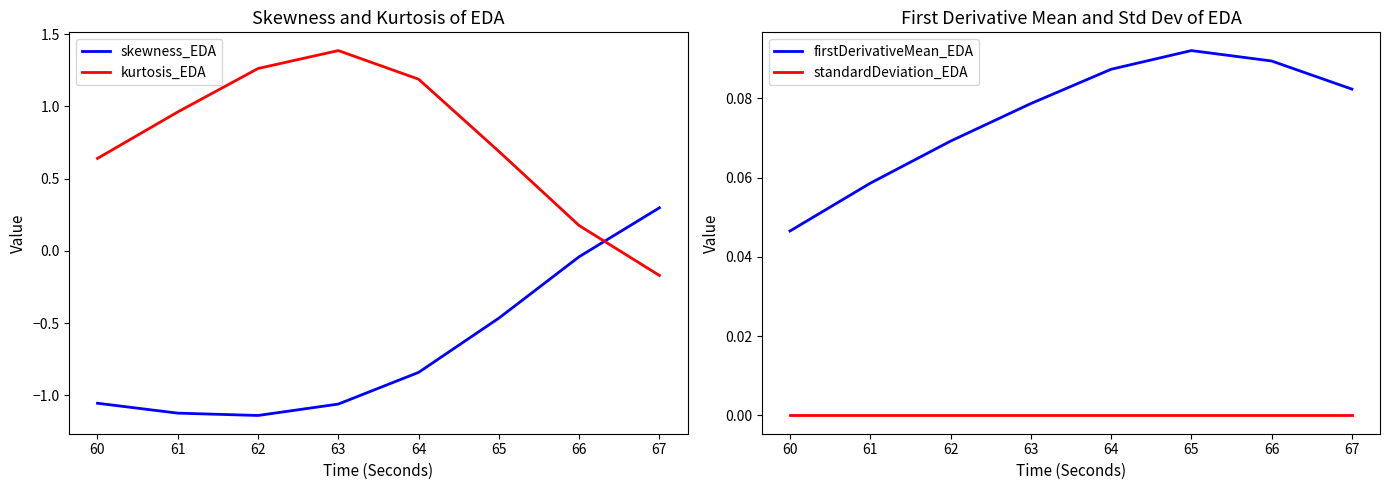

Where is the first local maximum for kurtosis_EDA?

63